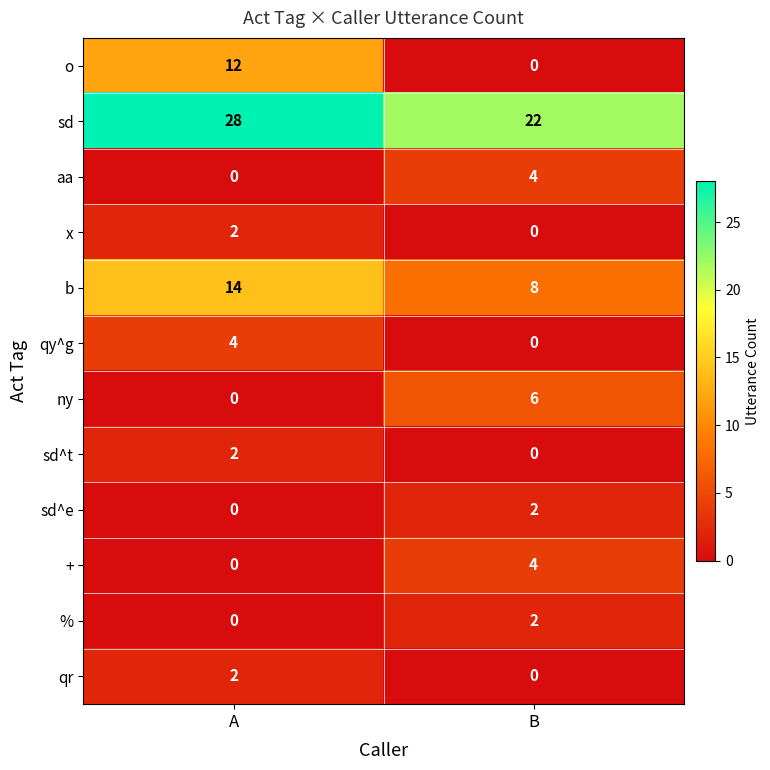

What is the difference between the highest and lowest values at A?

28